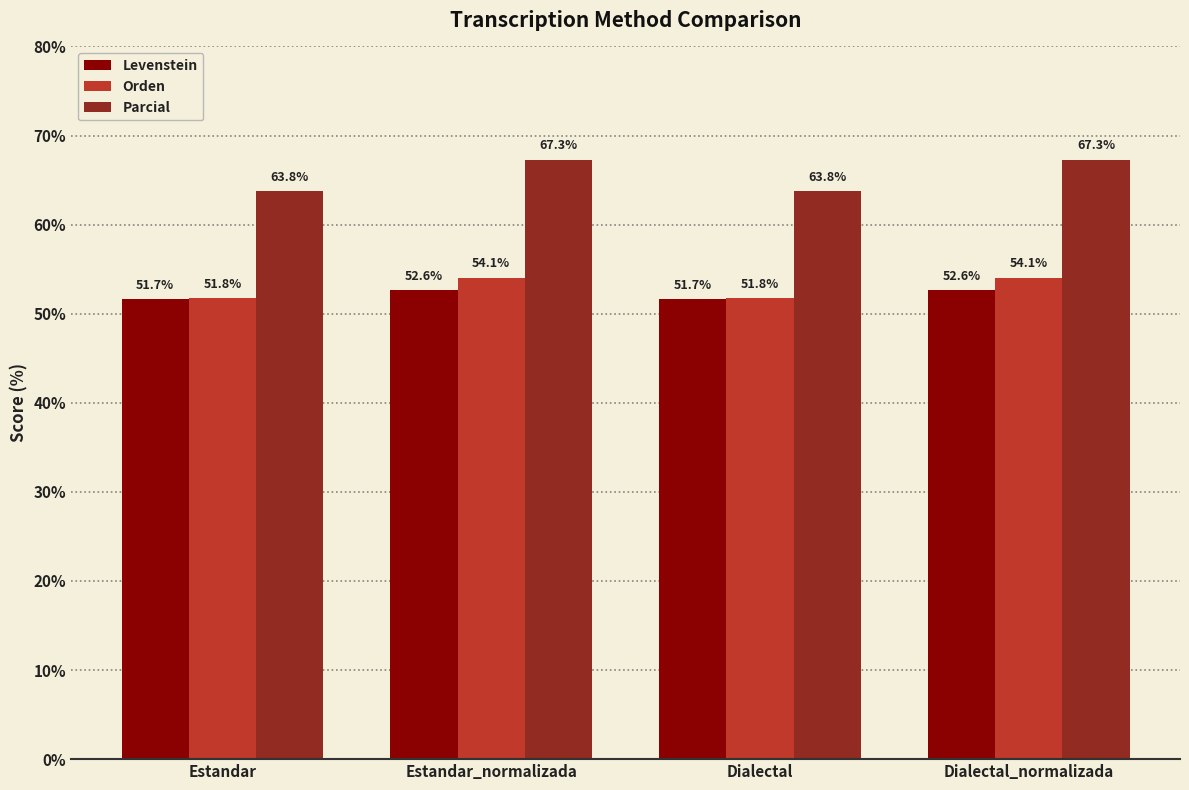

At how many categories does at least one series exceed 65?

2